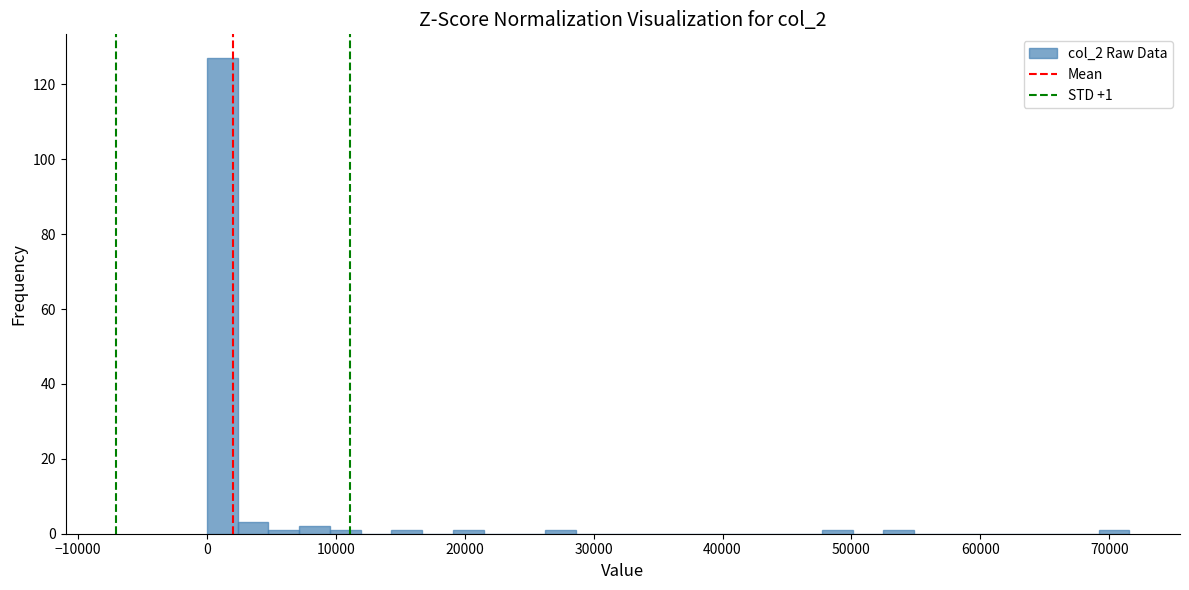

Read against the x-axis, roughly where is the centre of the tallest bar?

1000